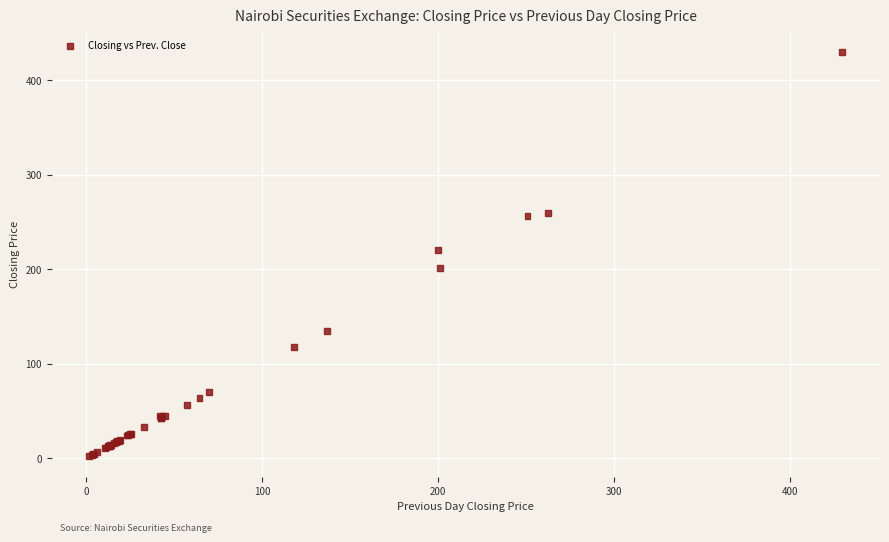

What Y value in the scatter plot is closest to 215?

220.0